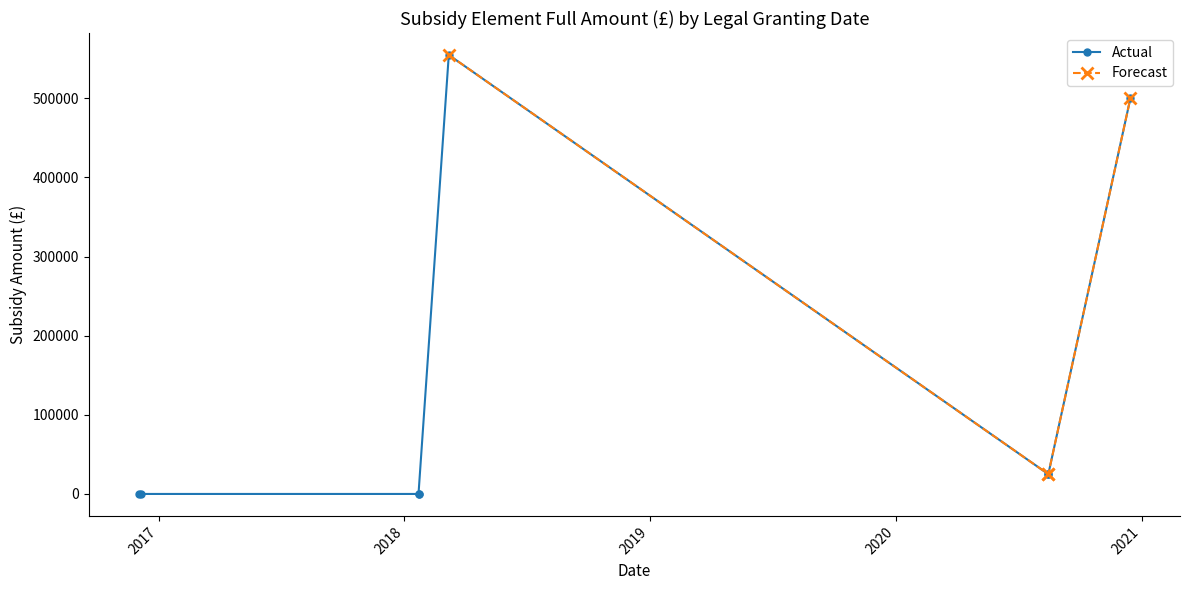

Does the chart display data point markers on the line(s)?

Yes